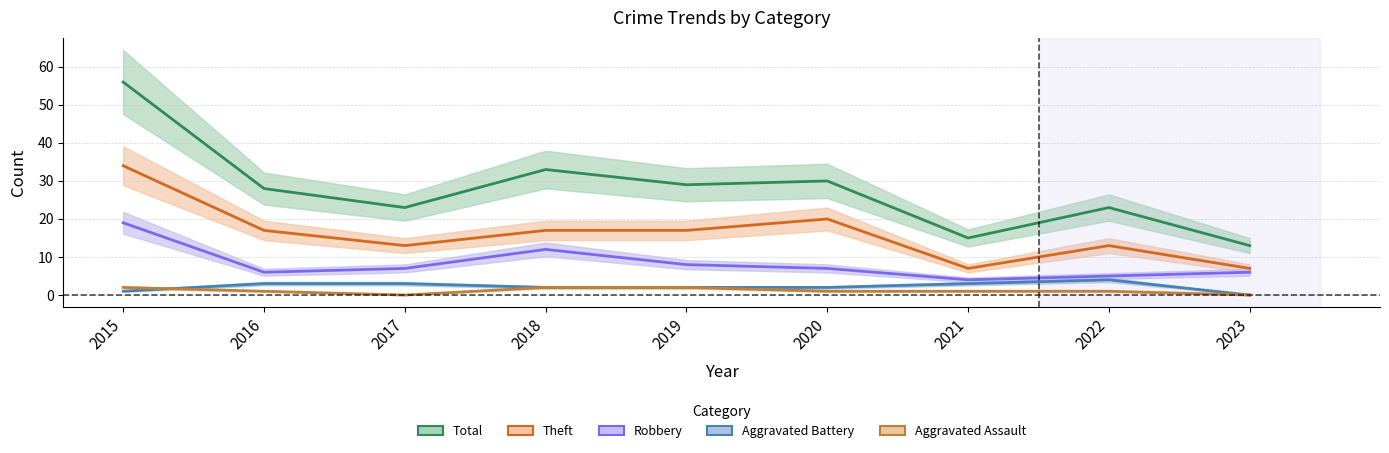

What is the total value across all series at 2016?

55